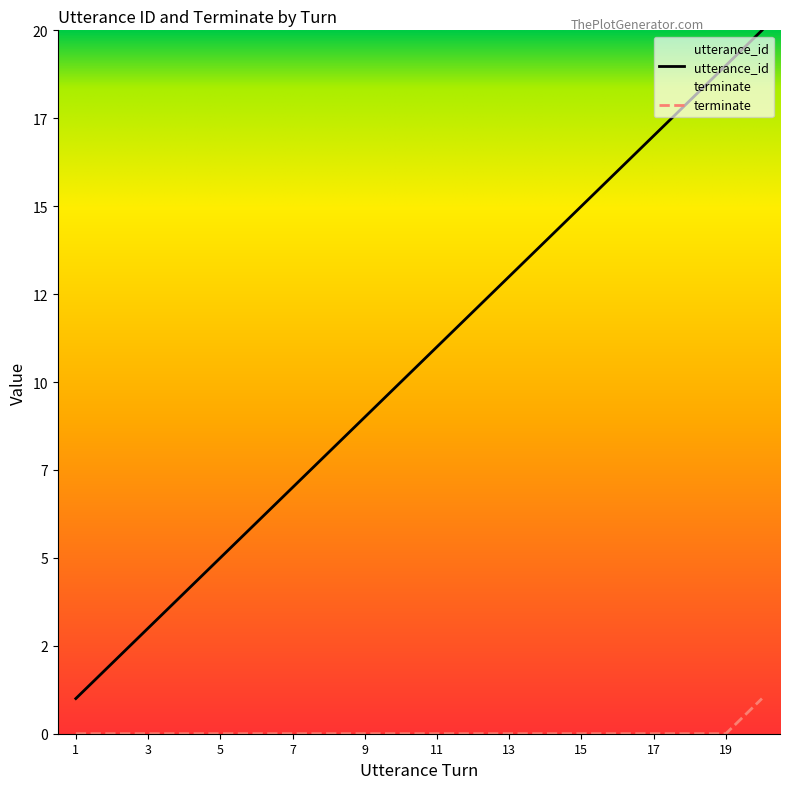

Read the utterance_id value at 20, to the nearest 10.

20